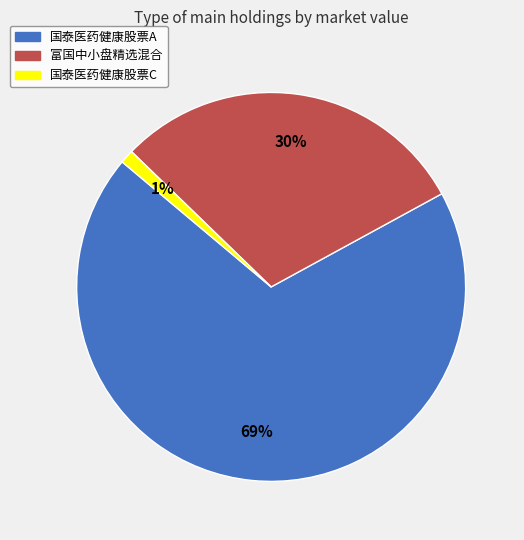

Do 国泰医药健康股票A and 富国中小盘精选混合 together represent more than half of the pie?

Yes